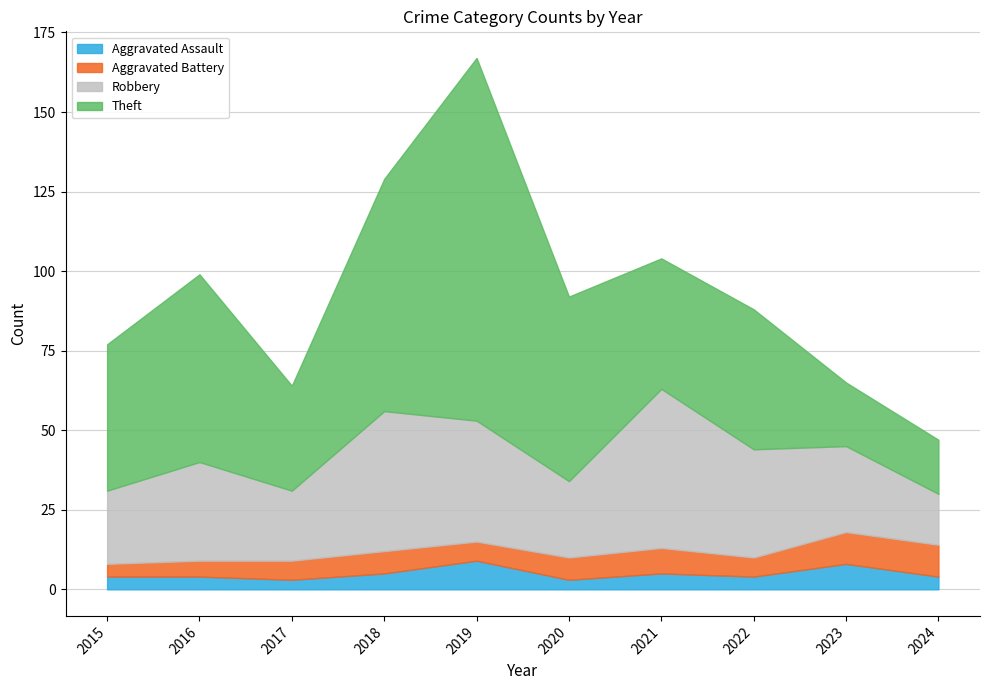

Which series has the largest total across all categories?

Theft